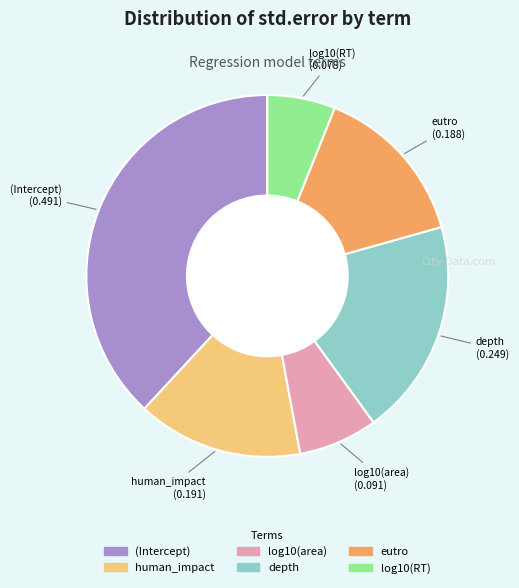

How many segments does this pie chart have?

6